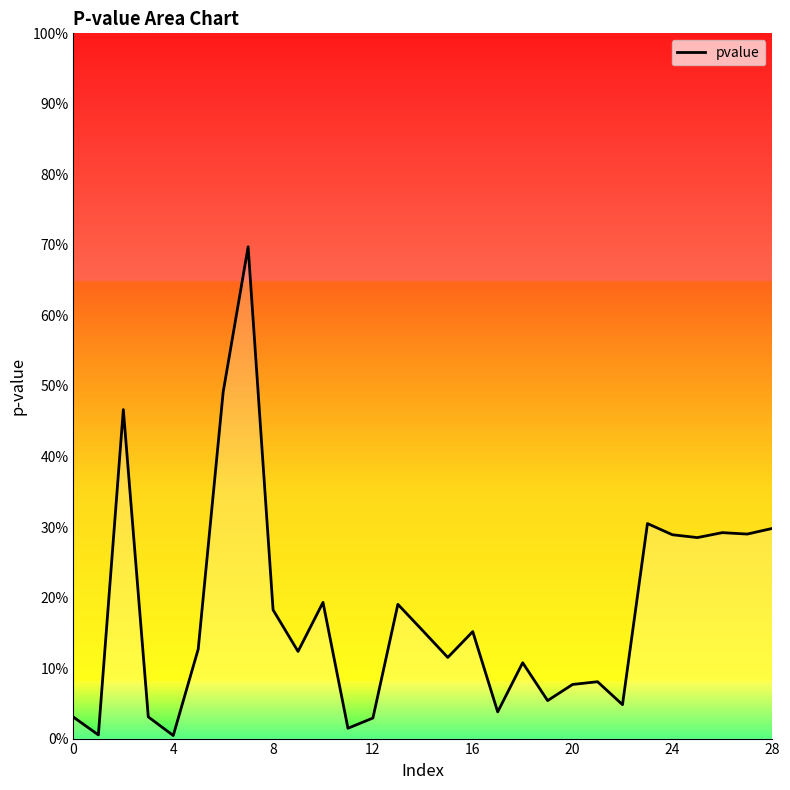

Does the chart have visible grid lines?

No